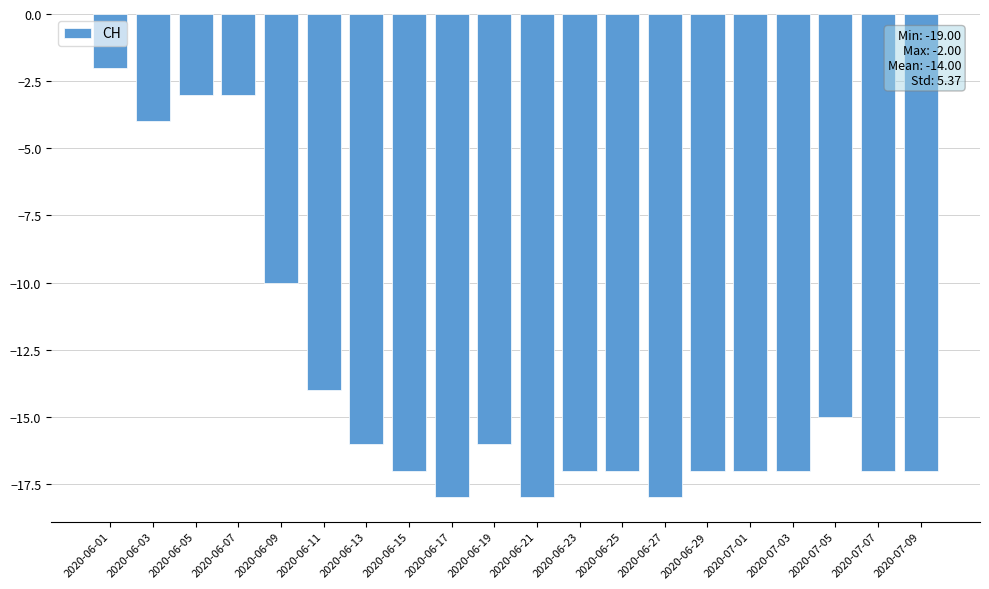

What is the change in value from 2020-06-13 to 2020-07-03?

-1